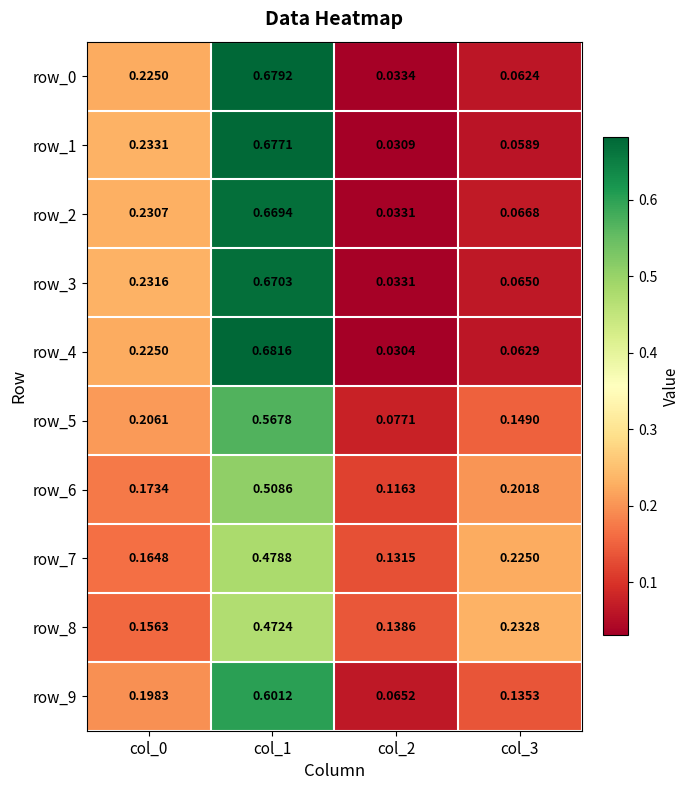

Is the value of row_3 at col_2 greater than the value of row_9 at col_1?

No